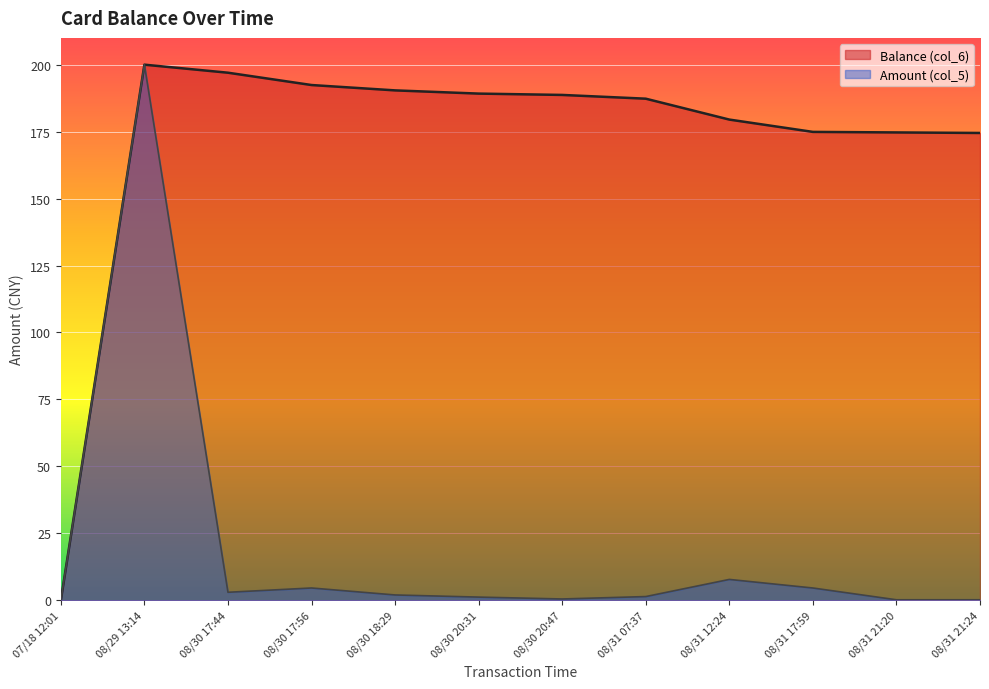

Count the number of categories in the chart.

12